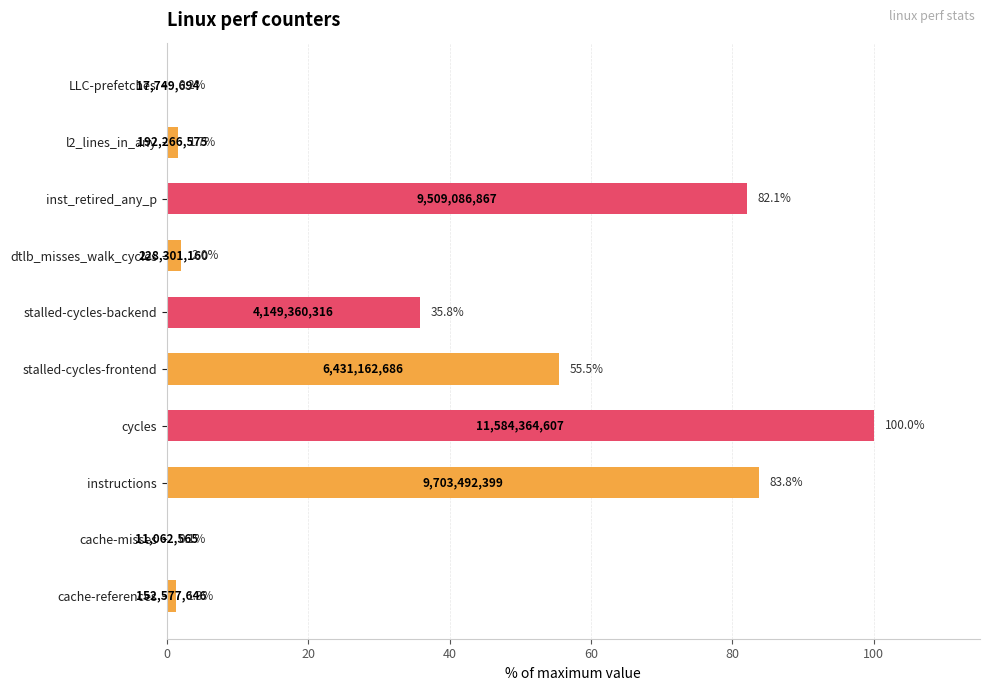

Which has a higher value, cache-misses or instructions?

instructions